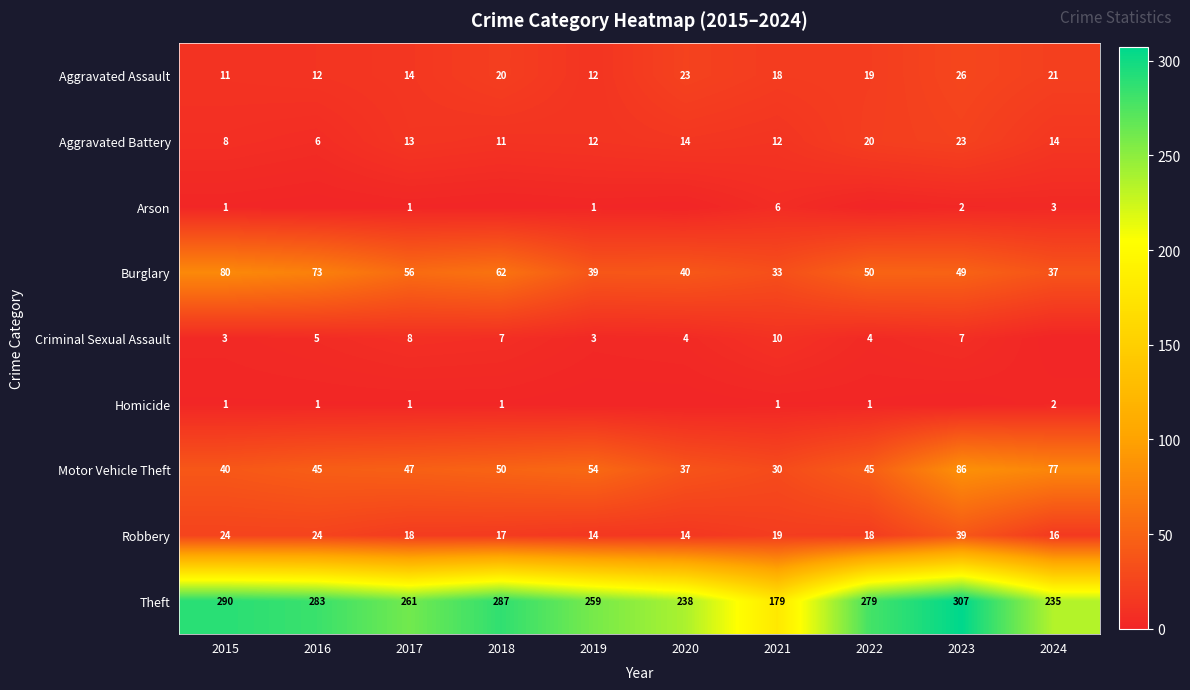

Count the number of data series in this chart.

9